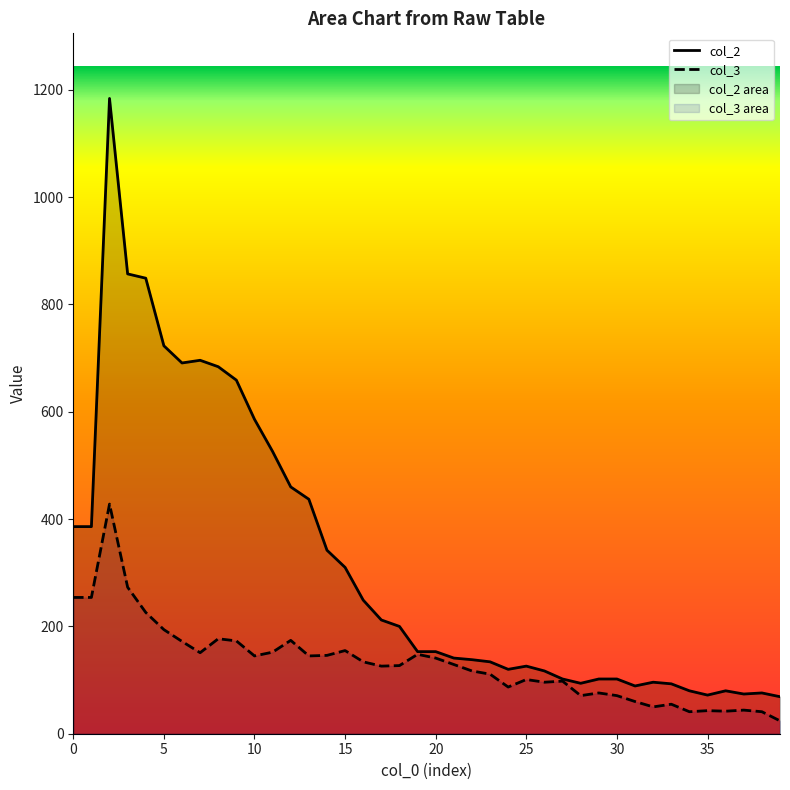

What are all the series names shown in the legend?

col_3, col_2